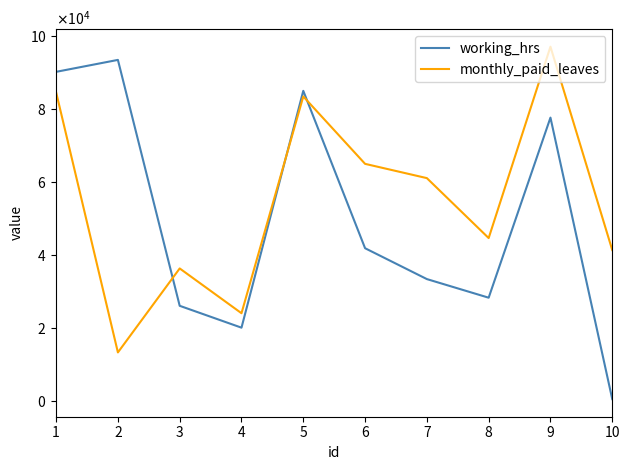

How many intersections are there between working_hrs and monthly_paid_leaves?

3